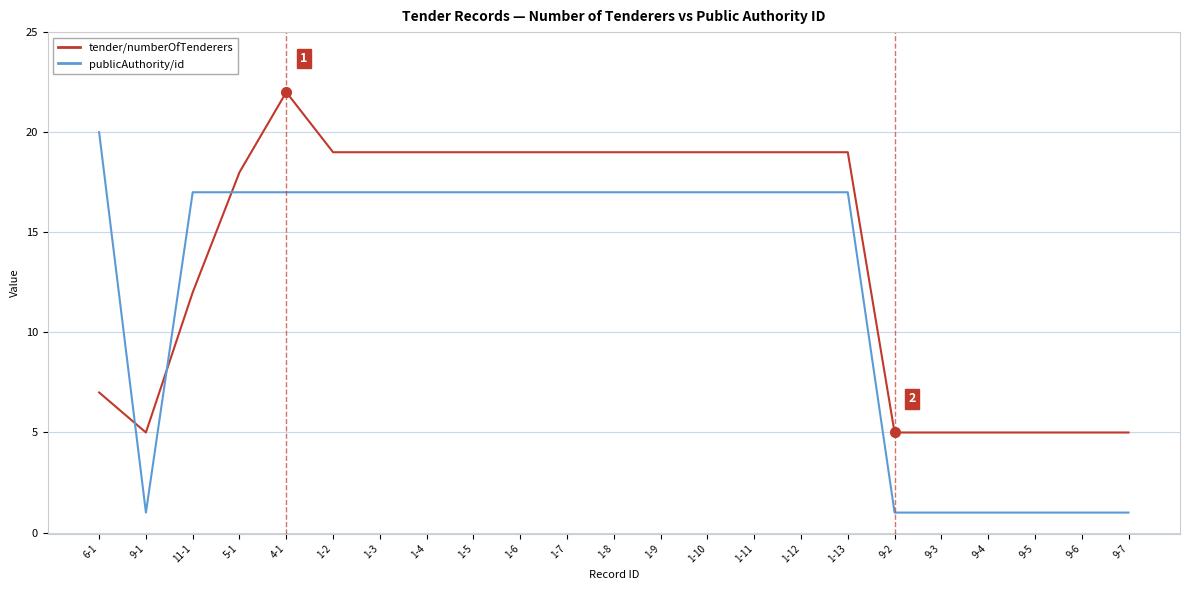

Which series changed the most between 1-6 and 9-2?

publicAuthority/id